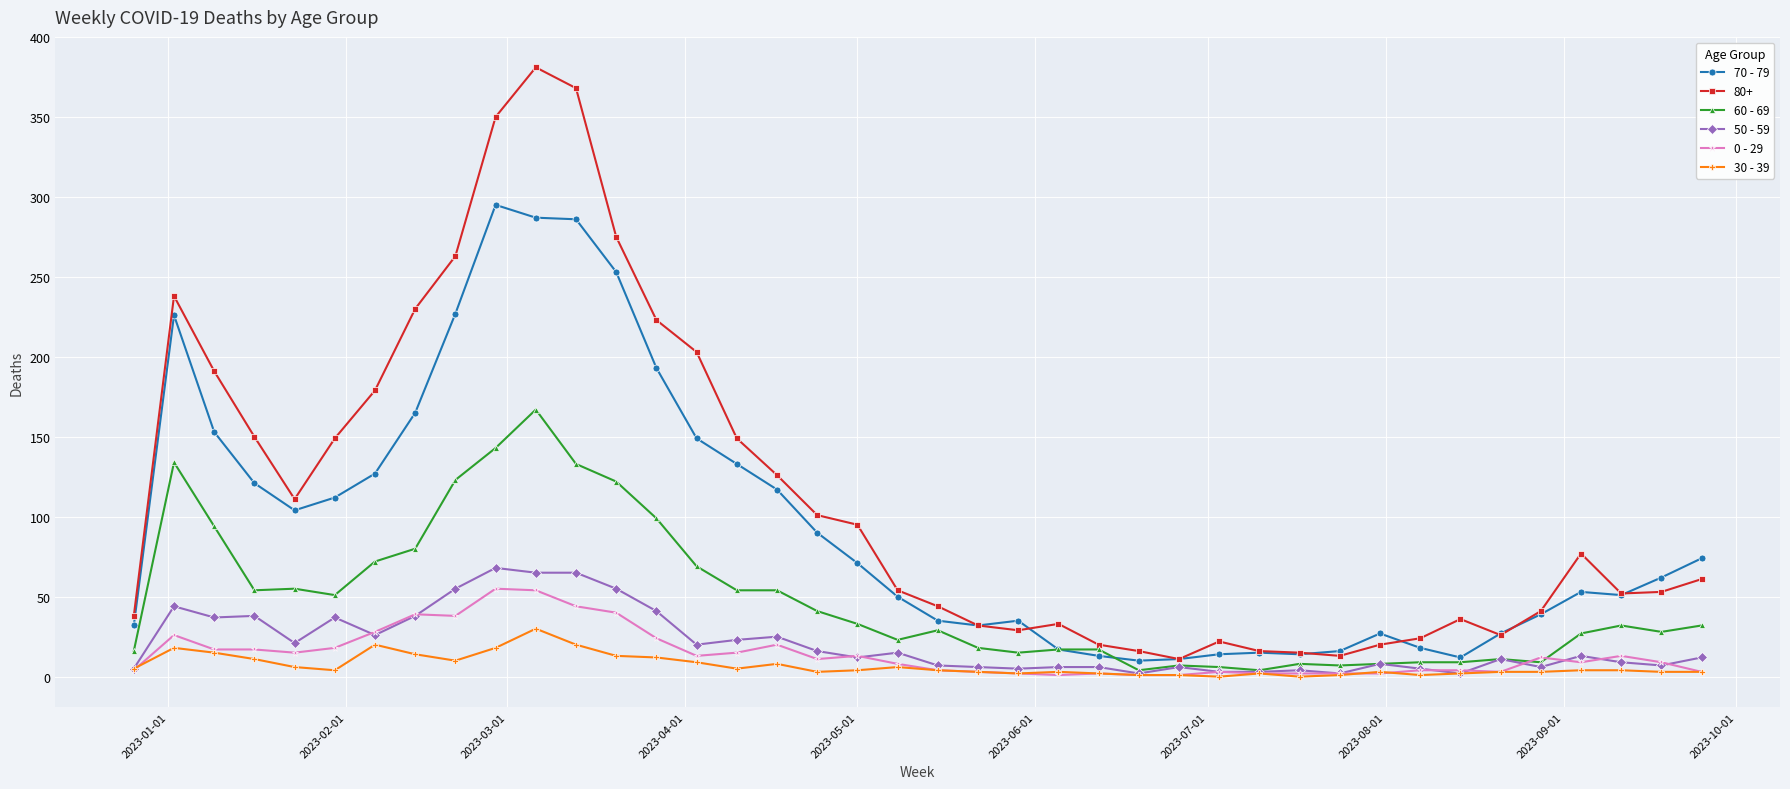

Which series has the largest total across all categories?

80+